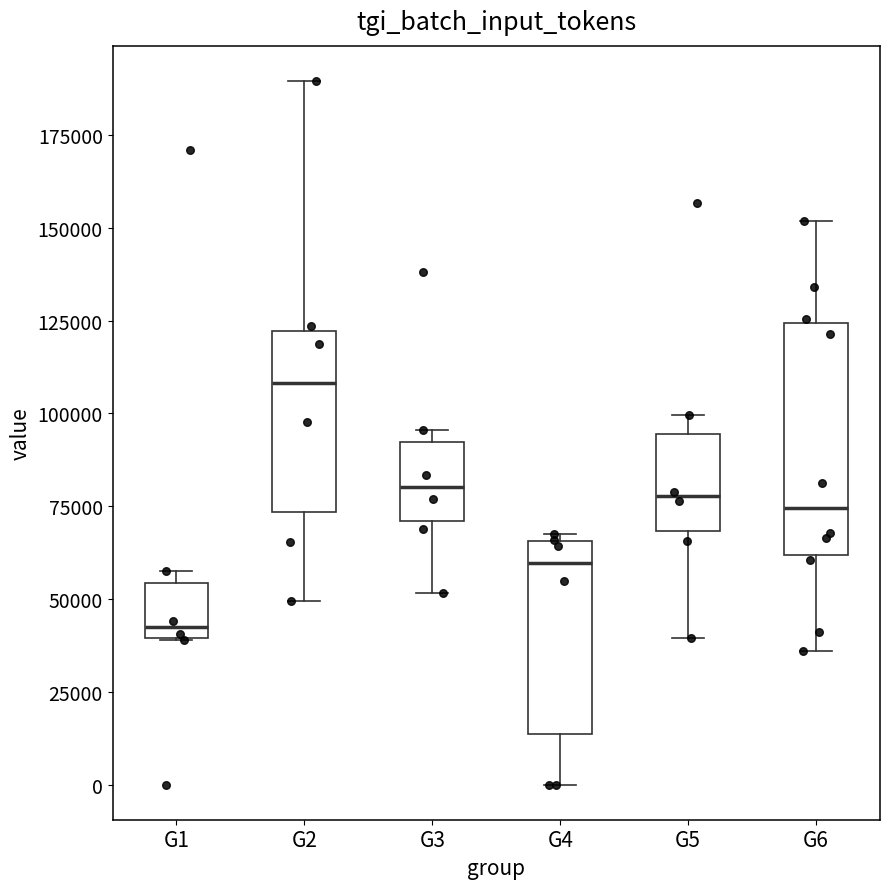

Where does the lower whisker of the box for G3 end on the y-axis? The values are not printed on the chart, so give them approximately, as read against the axis.

50000